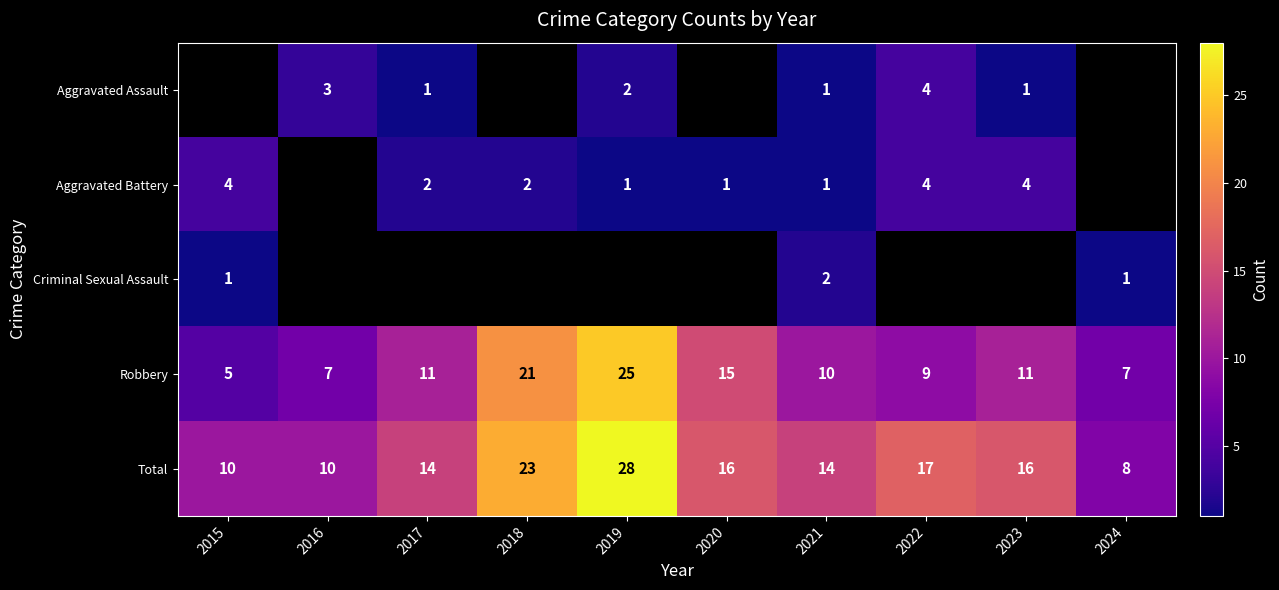

How many values in the Total series are below 16?

5